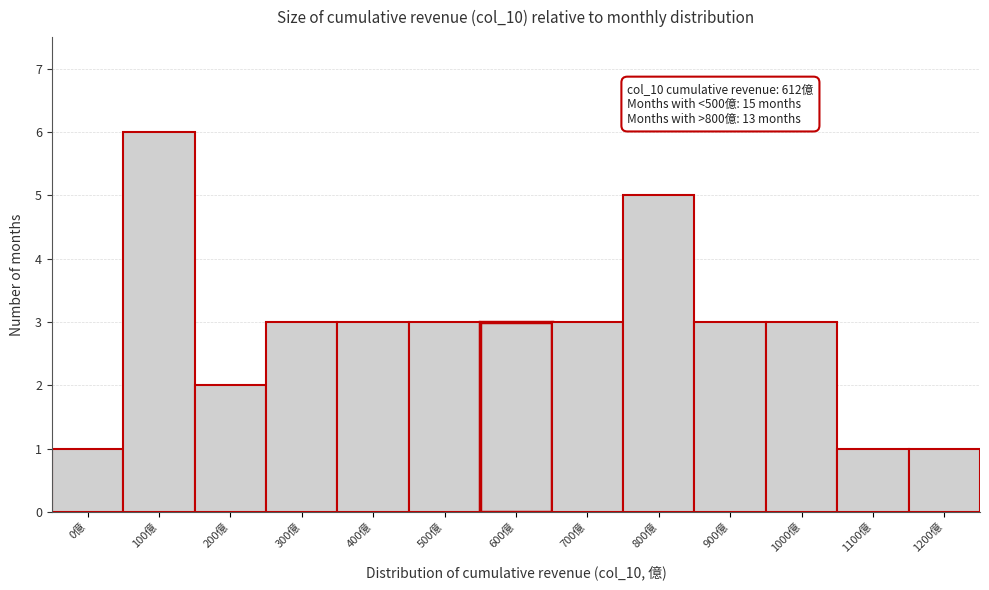

Reading left to right, what are all the values shown in this chart?

1	6	2	3	3	3	3	3	5	3	3	1	1